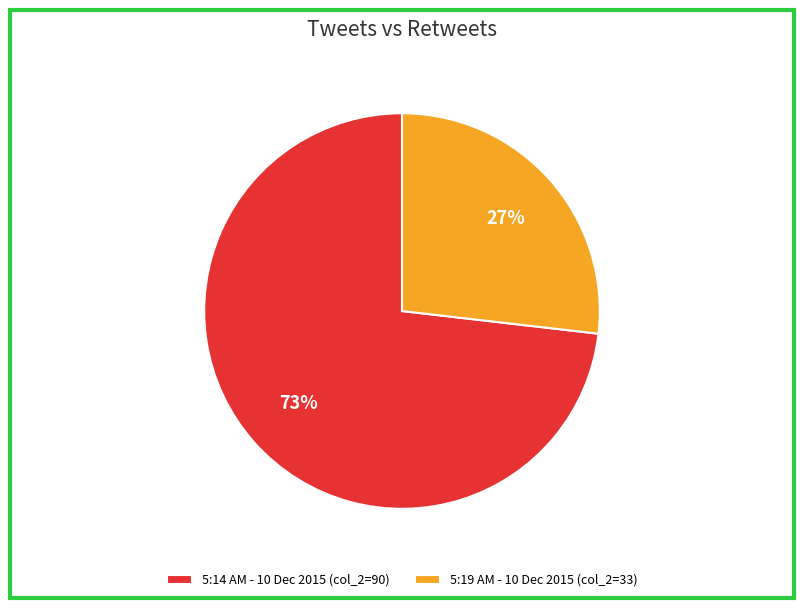

Is there a majority slice in this chart?

Yes